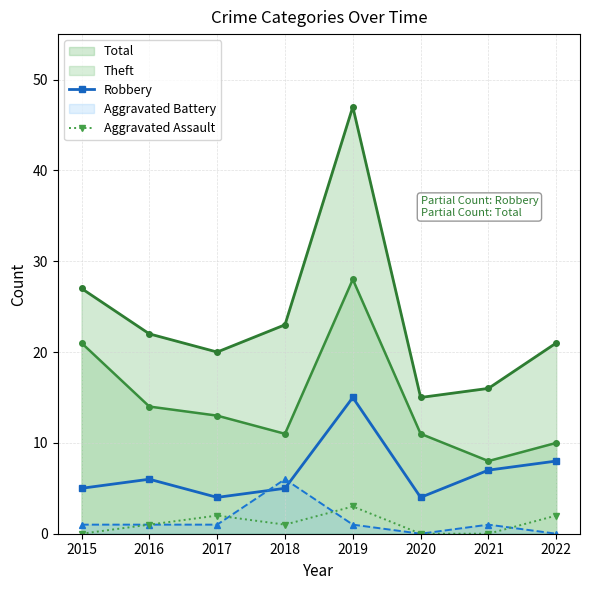

Which series has the largest range (max minus min)?

Total